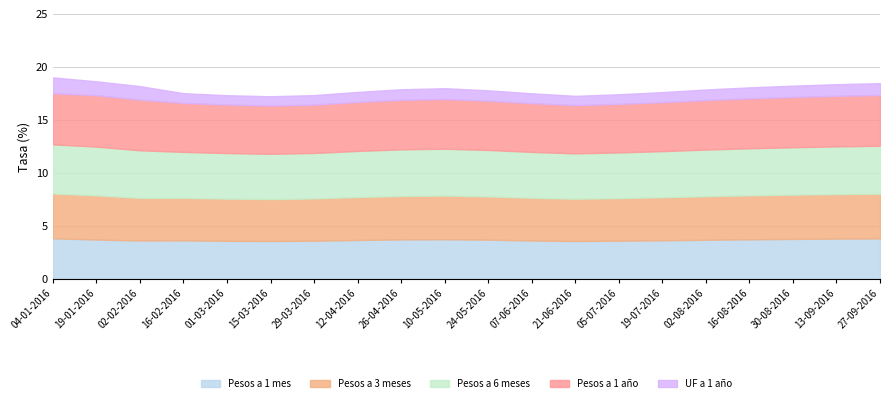

What is the maximum value for Pesos a 1 mes?

3.8